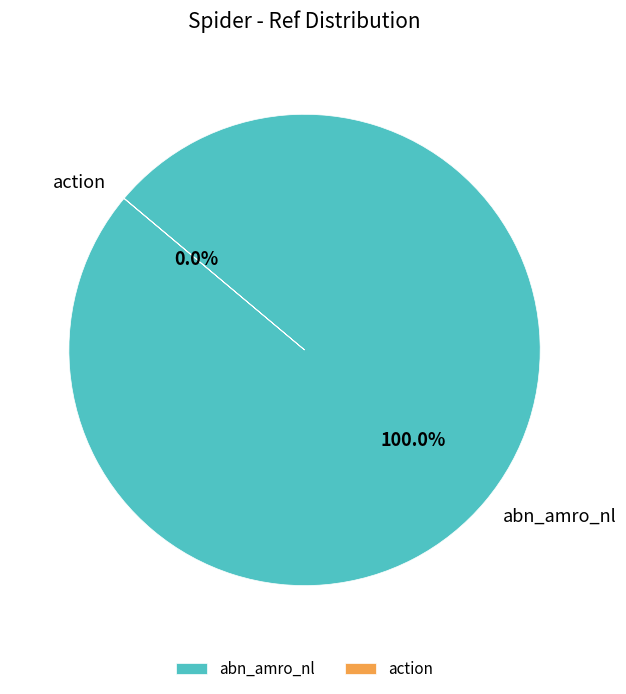

What is the largest slice in the pie chart?

abn_amro_nl